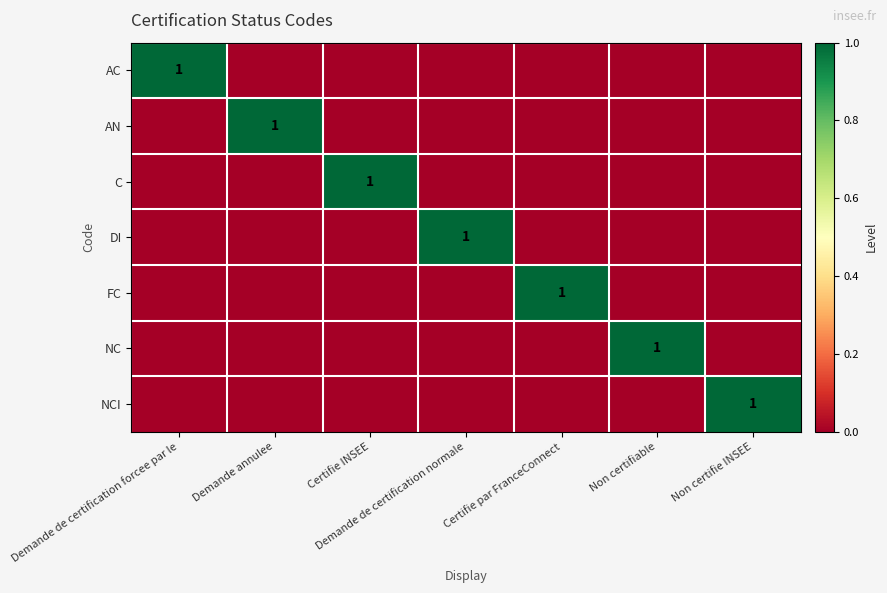

The DI series shows 0 at Demande de certification normale. True or false?

False